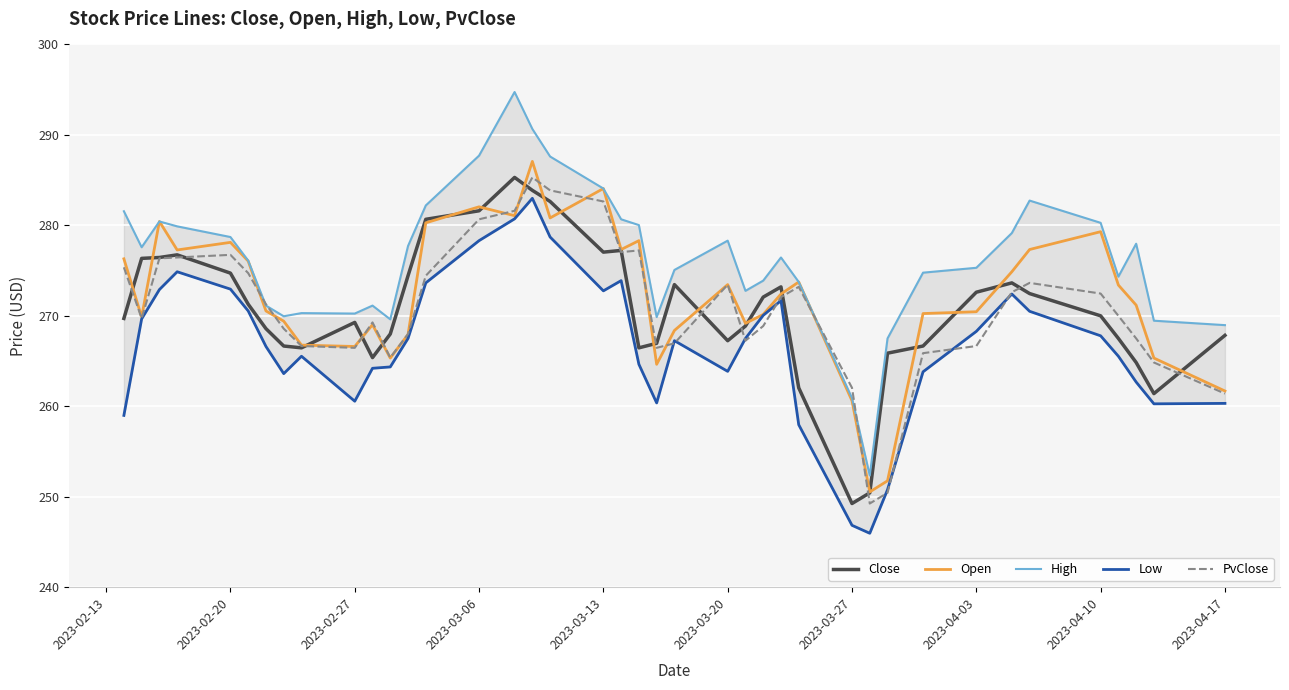

Reading left to right, list all the values displayed in this chart.

Close: 269.7	276.4	276.4	276.7	274.7	271.3	268.6	266.7	266.5	269.3	265.4	268.0	274.4	280.7	281.6	285.3	283.9	282.6	277.0	277.2	266.5	267.0	273.4	267.2	268.9	272.1	273.2	262.0	249.2	250.4	265.9	266.7	272.6	273.6	272.5	270.0	267.5	264.8	261.4	267.8
Open: 276.3	269.9	280.4	277.3	278.1	276.1	270.5	269.4	266.8	266.6	269.0	265.3	267.9	280.3	282.1	281.1	287.1	280.8	284.1	277.3	278.3	264.6	268.4	273.4	269.2	270.1	272.4	273.7	260.6	250.5	251.8	270.2	270.4	274.9	277.3	279.3	273.4	271.2	265.3	261.7
High: 281.6	277.6	280.4	279.9	278.7	276.1	271.1	269.9	270.3	270.2	271.1	269.6	277.7	282.2	287.7	294.7	290.7	287.6	284.1	280.7	280.0	269.9	275.1	278.3	272.8	273.9	276.4	273.7	260.9	252.3	267.5	274.8	275.3	279.1	282.7	280.3	274.3	278.0	269.5	269.0
Low: 259.0	269.7	272.9	274.9	272.9	270.5	266.6	263.6	265.5	260.6	264.2	264.4	267.5	273.6	278.3	280.7	283.0	278.7	272.8	273.9	264.6	260.4	267.2	263.9	267.5	270.1	271.7	258.0	246.8	246.0	250.8	263.8	268.3	272.4	270.5	267.8	265.5	262.7	260.3	260.3
PvClose: 275.4	269.7	276.4	276.4	276.7	274.7	271.3	268.6	266.7	266.5	269.3	265.4	268.0	274.4	280.7	281.6	285.3	283.9	282.6	277.0	277.2	266.5	267.0	273.4	267.2	268.9	272.1	273.2	262.0	249.2	250.4	265.9	266.7	272.6	273.6	272.5	270.0	267.5	264.8	261.4